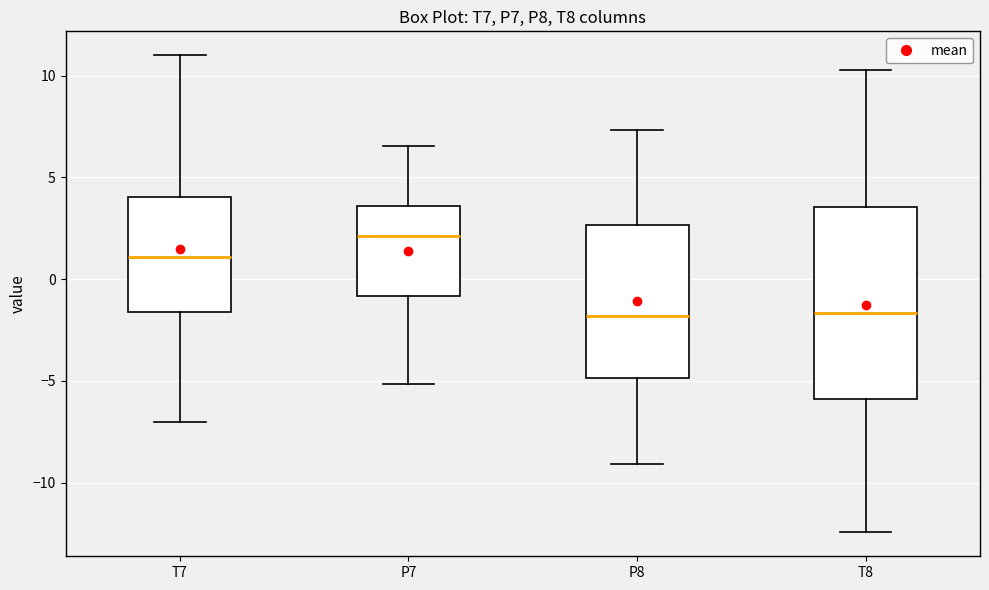

Where does the upper whisker of the box for T7 end on the y-axis? The values are not printed on the chart, so give them approximately, as read against the axis.

11.0